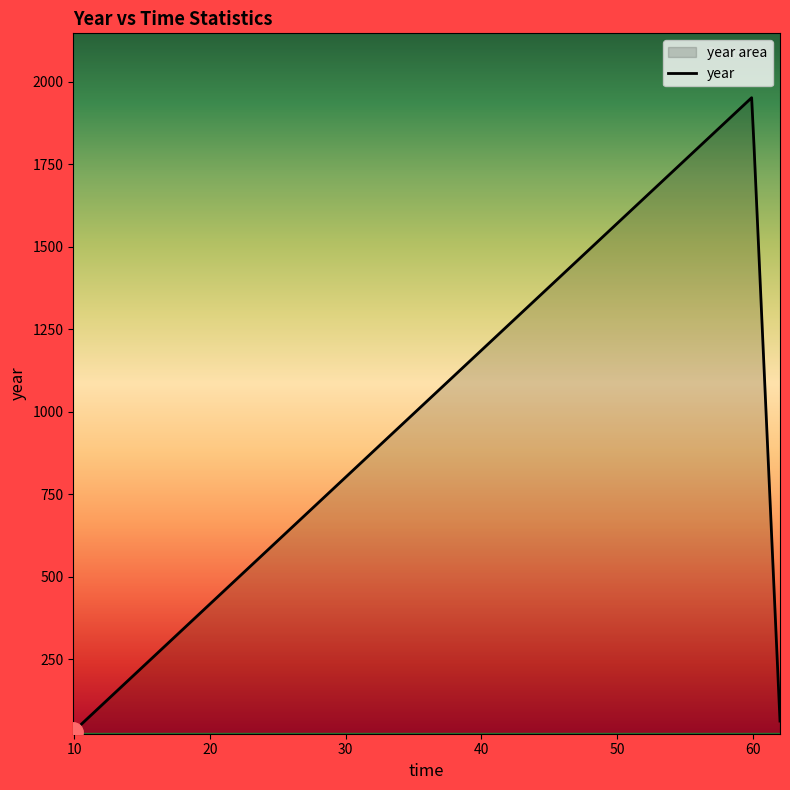

Count the number of data series in this chart.

1